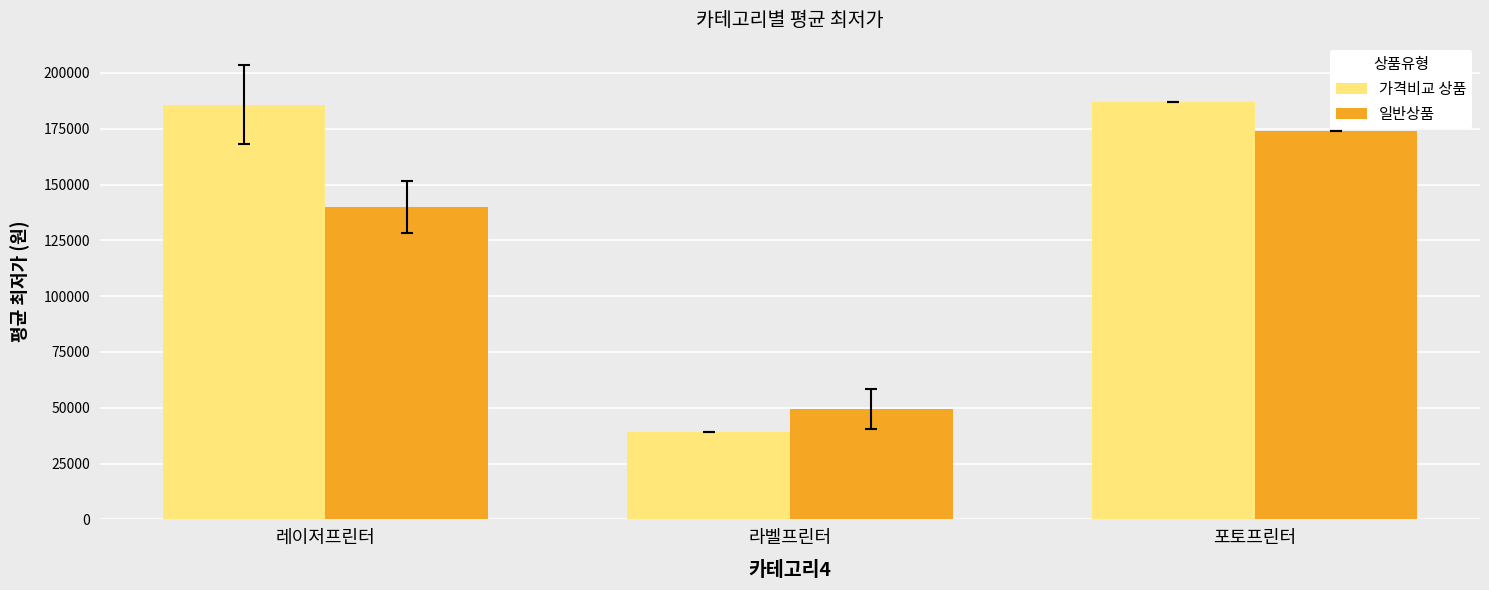

What is the value of the 일반상품 bar at the 3rd from the left?

174000.0